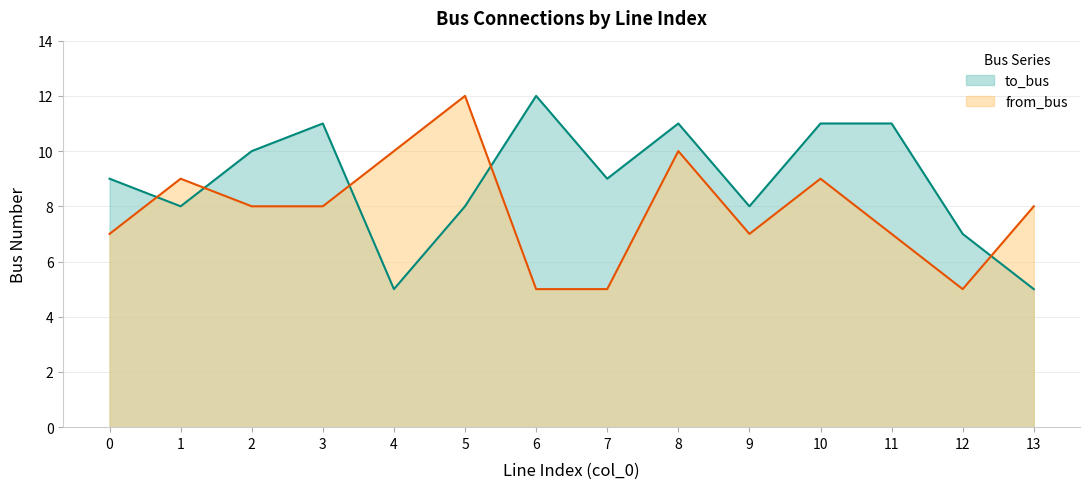

Between which two adjacent categories do from_bus and to_bus first intersect?

0 and 1